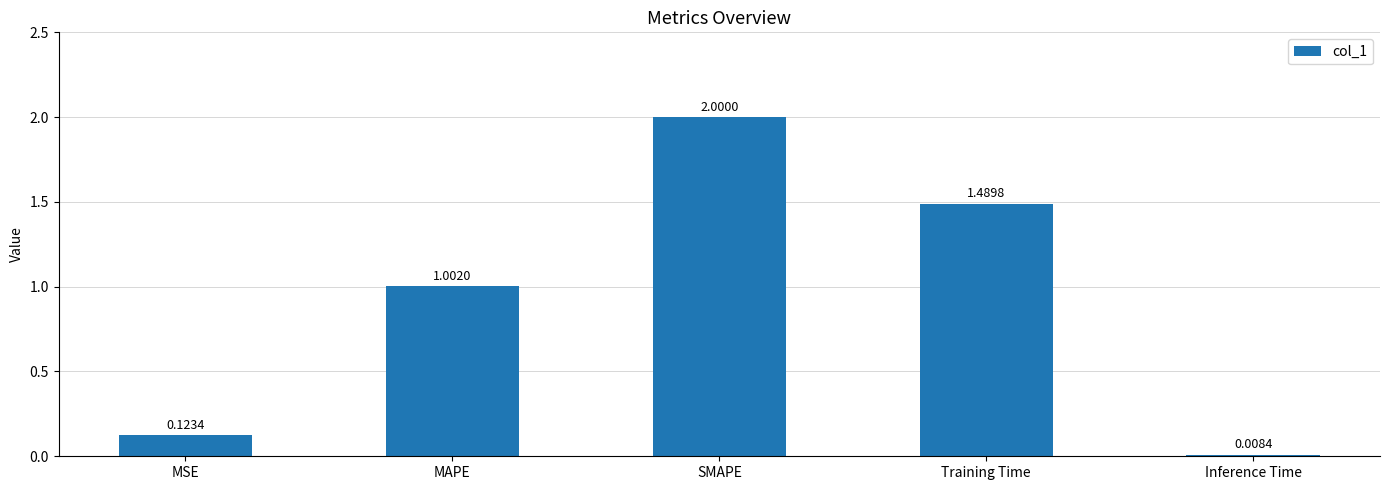

Which category has the highest value across all series?

SMAPE